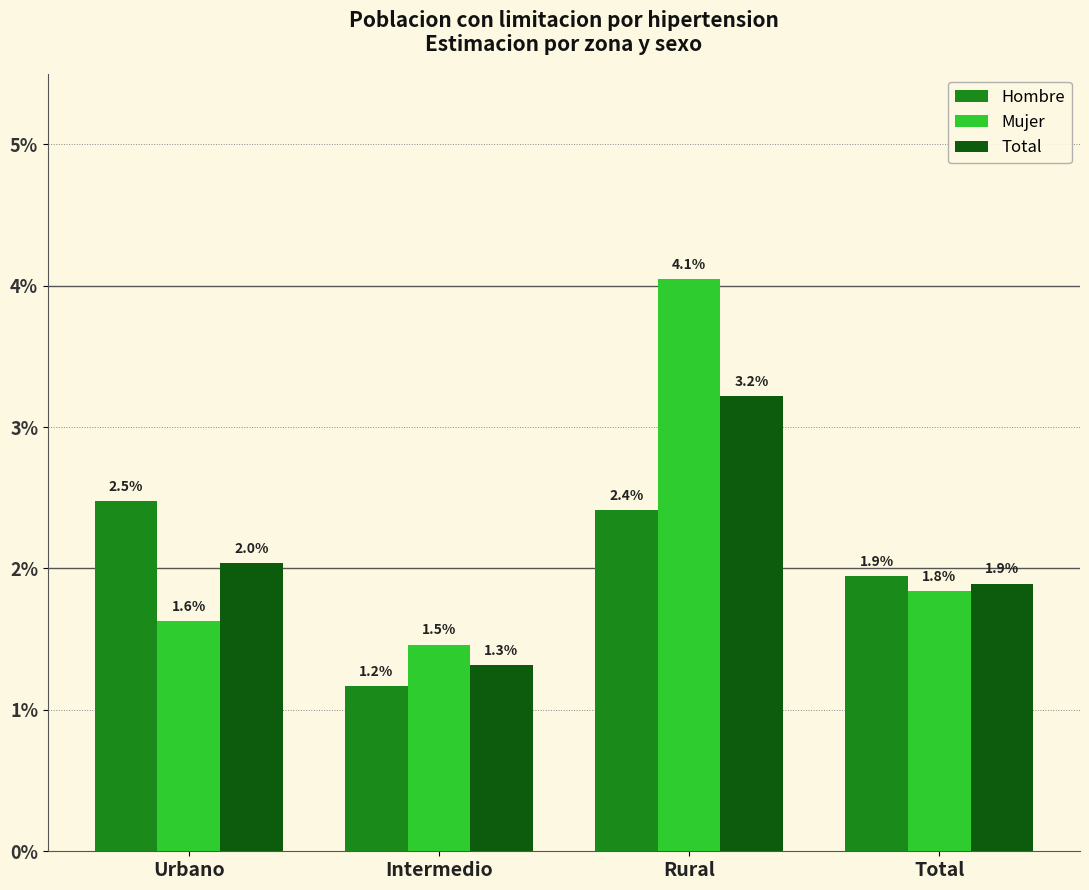

Rank the categories by Mujer value from lowest to highest.

Intermedio, Urbano, Total, Rural